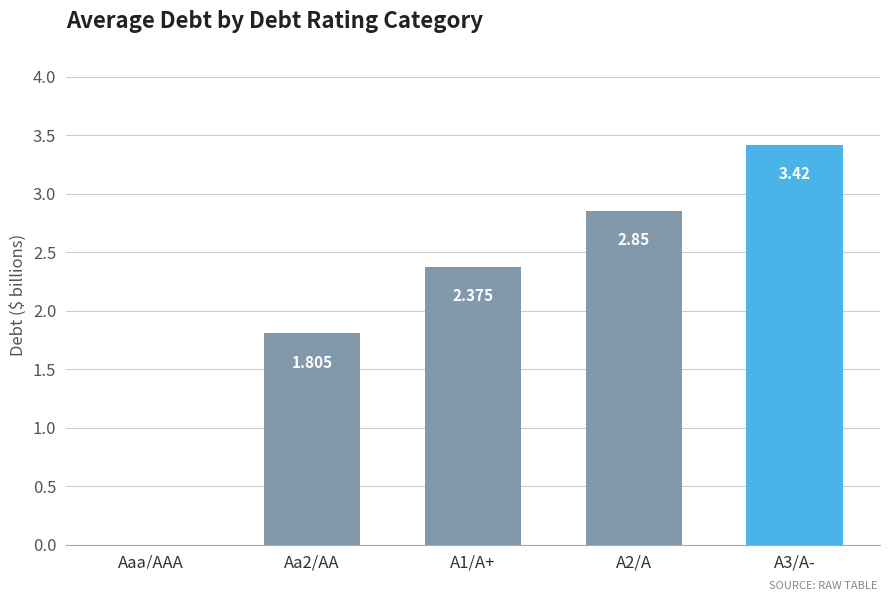

How many positive values are there?

4